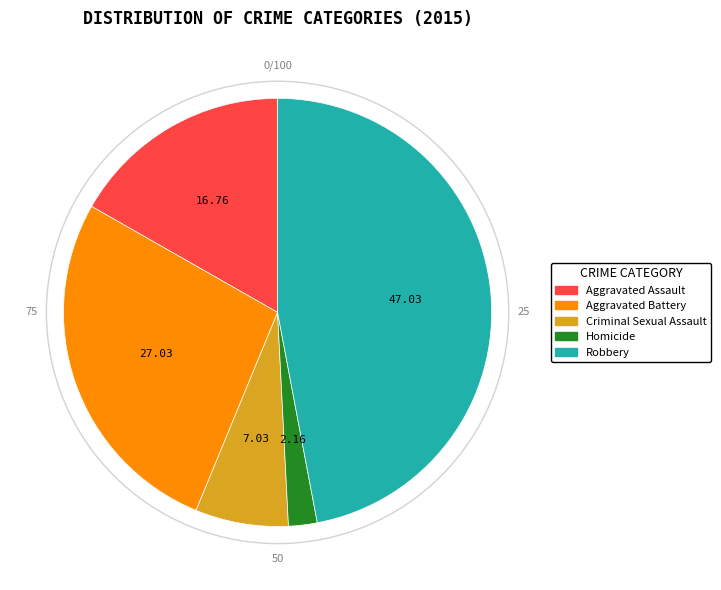

Does Robbery account for over 50% of the chart?

No